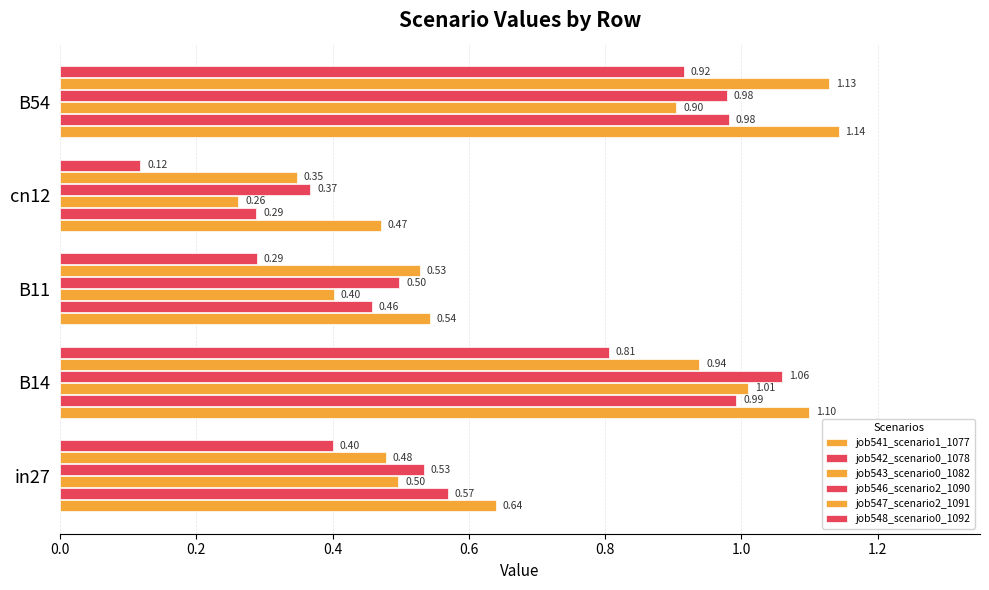

What is the sum of all job546_scenario2_1090 values?

3.4